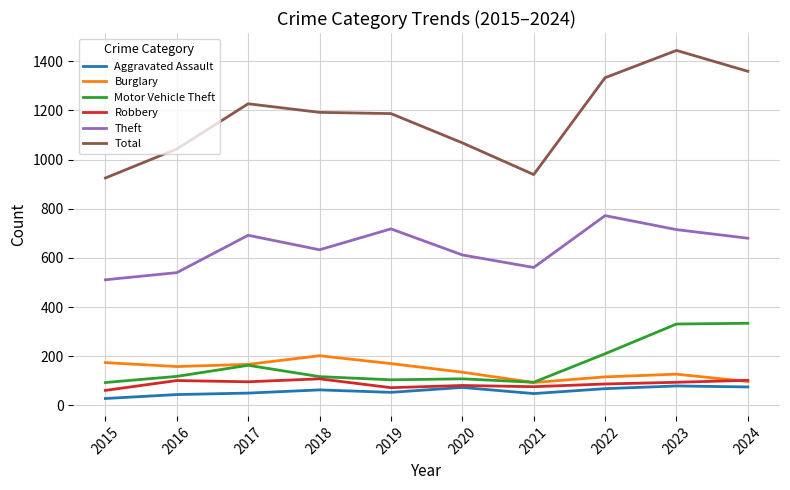

List the series in order of their peak value, highest first.

Total, Theft, Motor Vehicle Theft, Burglary, Robbery, Aggravated Assault